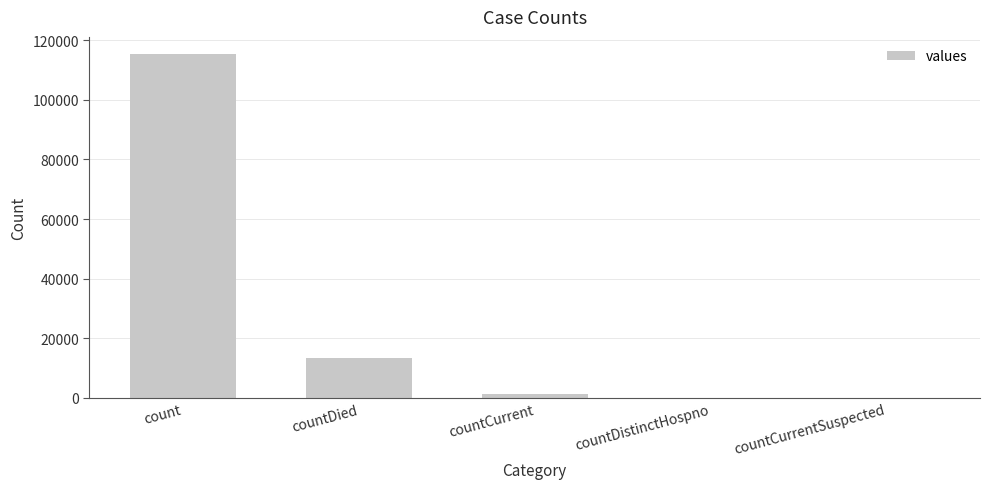

What value does the data have at countDied?

13343